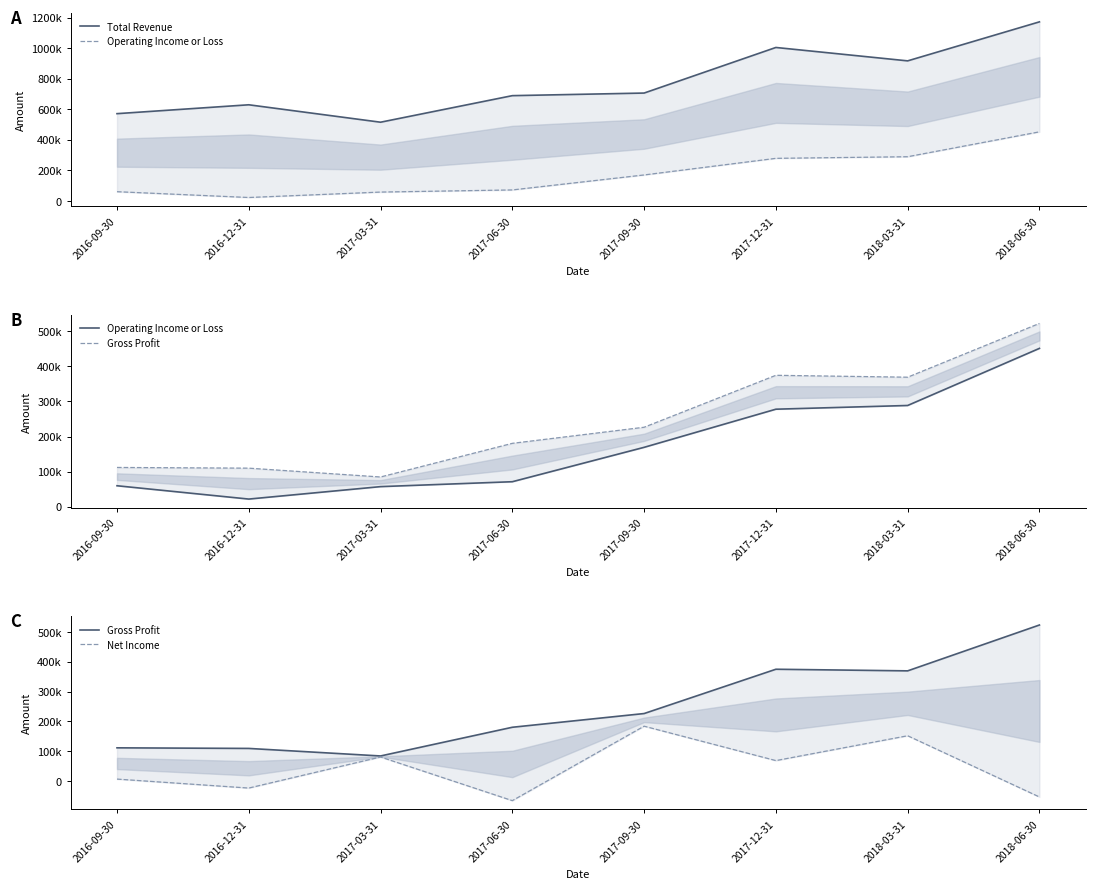

Reading left to right, list all the values displayed in this chart.

Total Revenue: 2016-09-30=570500	2016-12-31=628600	2017-03-31=514500	2017-06-30=688400	2017-09-30=705400	2017-12-31=1003900	2018-03-31=916200	2018-06-30=1171600
Operating Income or Loss: 2016-09-30=59500	2016-12-31=21500	2017-03-31=57000	2017-06-30=71000	2017-09-30=169100	2017-12-31=277900	2018-03-31=288500	2018-06-30=451400
Gross Profit: 2016-09-30=111700	2016-12-31=109700	2017-03-31=84500	2017-06-30=180500	2017-09-30=226400	2017-12-31=374600	2018-03-31=369200	2018-06-30=522600
Net Income: 2016-09-30=7100	2016-12-31=-22900	2017-03-31=81000	2017-06-30=-65000	2017-09-30=184100	2017-12-31=69000	2018-03-31=152100	2018-06-30=-52700